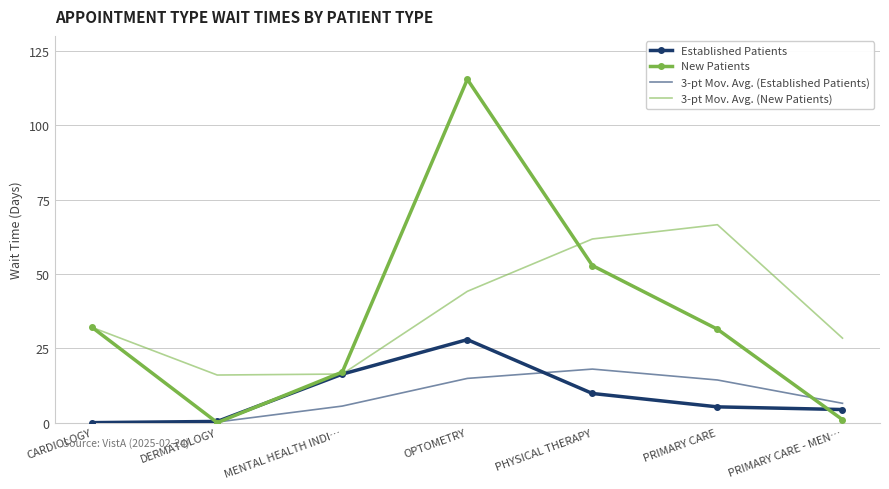

Which category has the highest value in the New Patients series?

OPTOMETRY